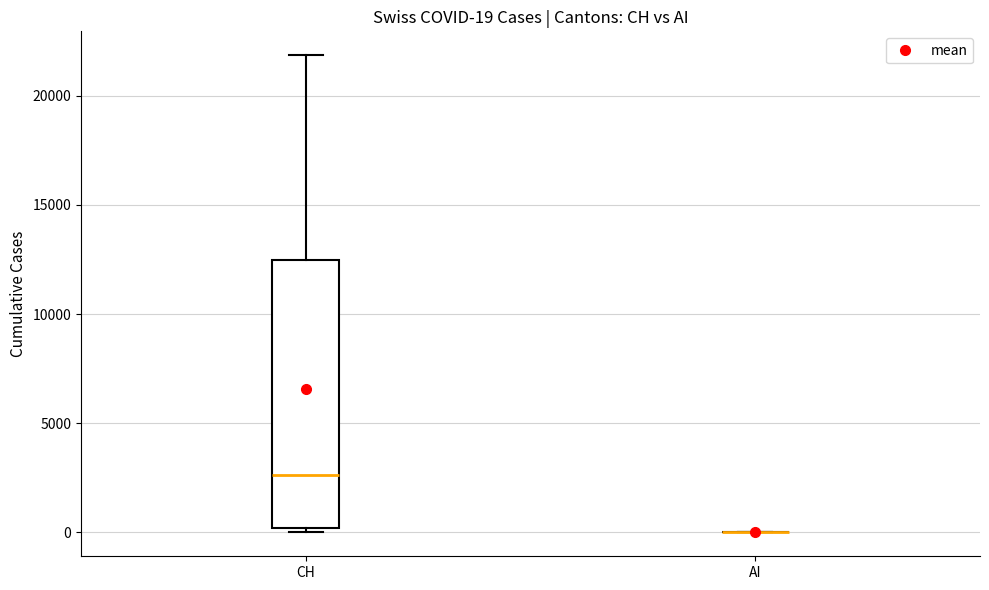

Comparing the boxes themselves (not the whiskers), which one is the tallest?

CH